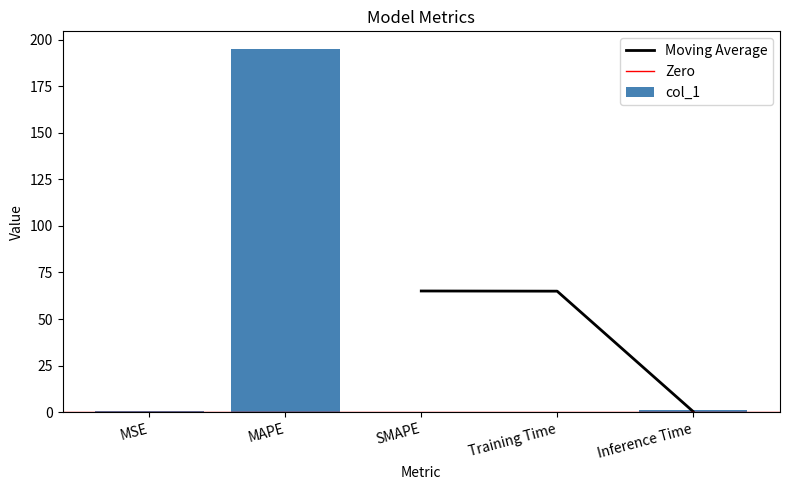

What is the average value?

39.3